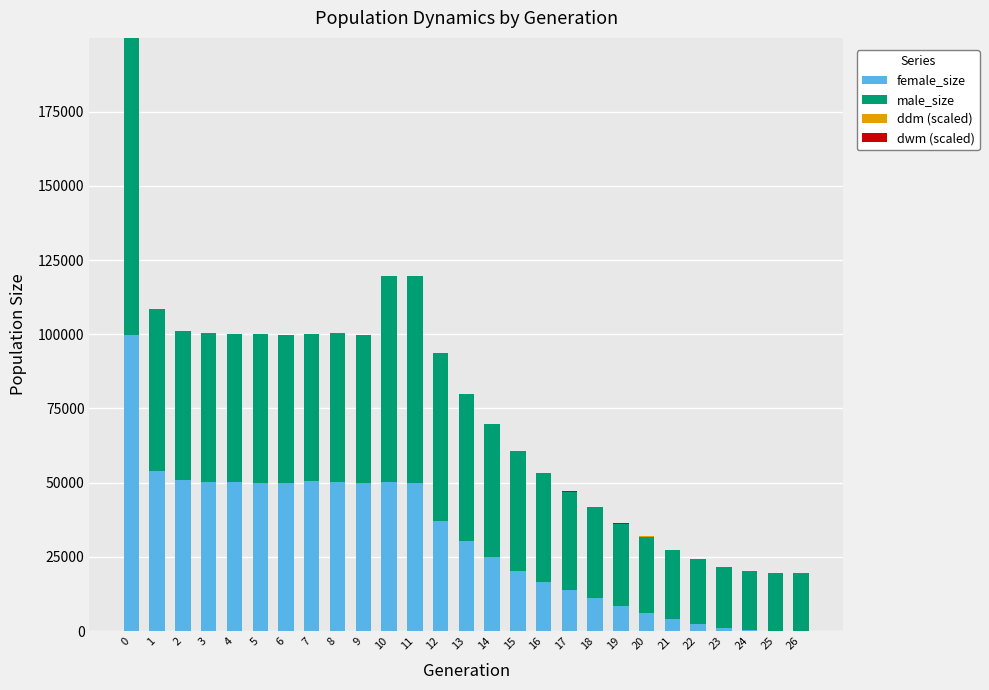

What is the total value across all series at 2?

101074.0